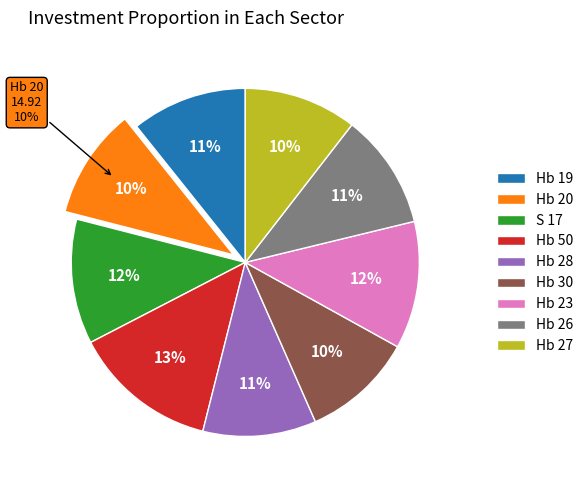

To the nearest percent, what is the average slice percentage?

11%